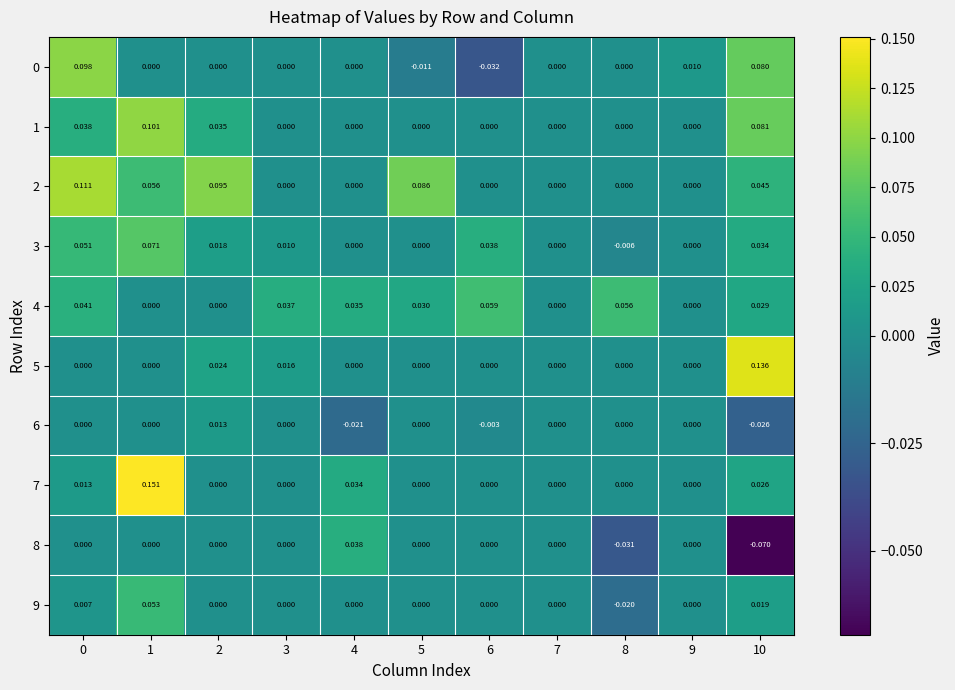

Is the value of 2 at 5 greater than the value of 0 at 1?

Yes